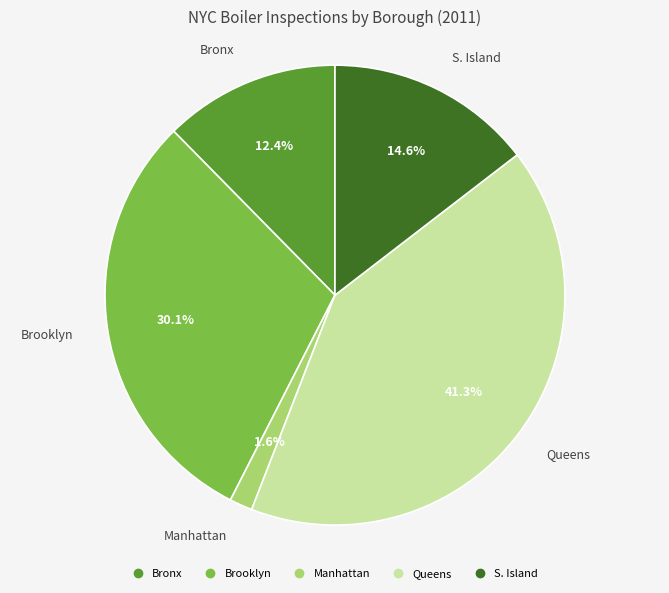

What portion of the pie excludes Bronx?

87.6%